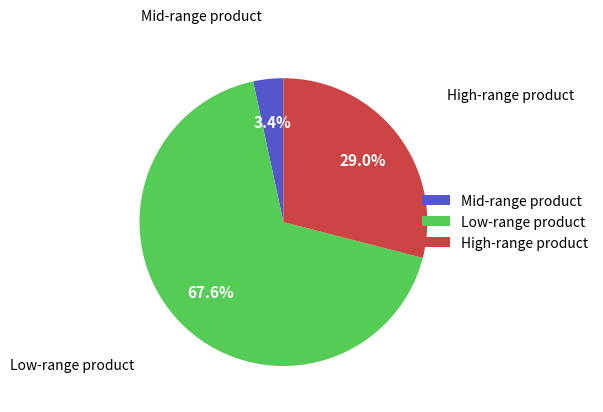

Do Low-range product and High-range product together represent more than half of the pie?

Yes